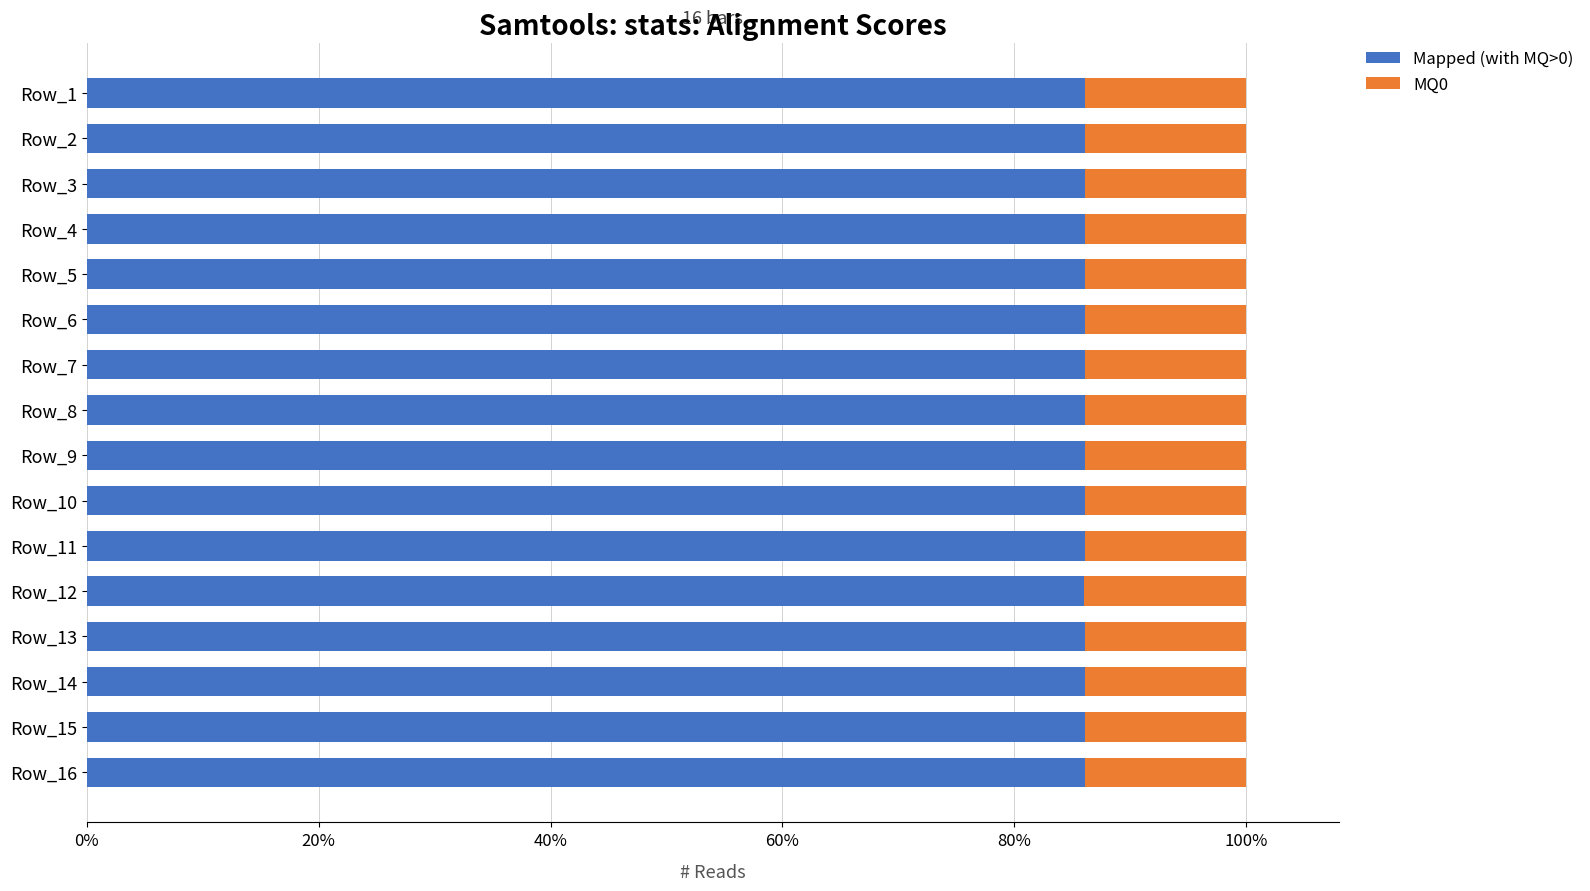

What are all the series names shown in the legend?

Mapped (with MQ>0), MQ0